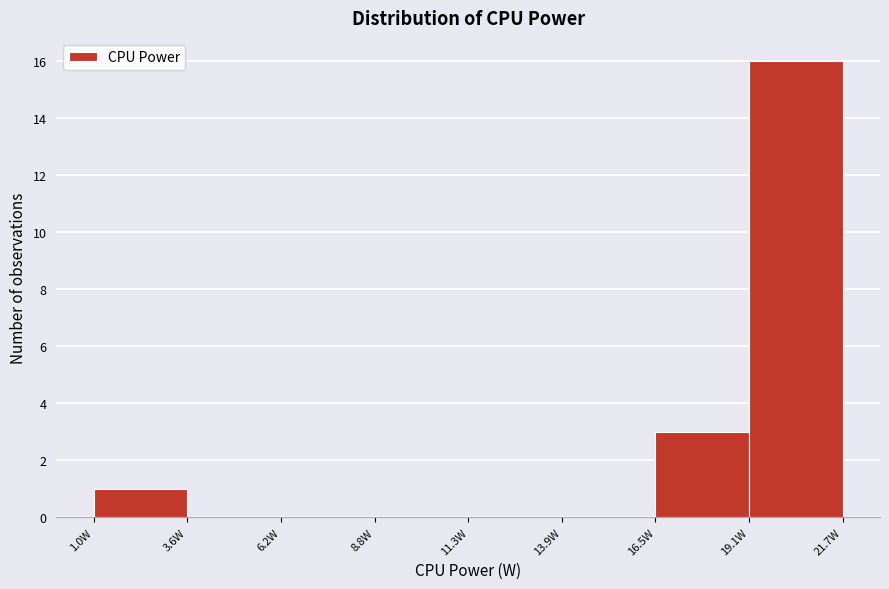

Reading left to right, list every bar in this chart as the range it spans on the x-axis followed by its height. Neither the bar edges nor the heights are printed on the chart, so give them approximately, as read against the axes.

1.0 to 3.5: 1
3.5 to 6.0: 0
6.0 to 9.0: 0
9.0 to 11.5: 0
11.5 to 14.0: 0
14.0 to 16.5: 0
16.5 to 19.0: 3
19.0 to 21.5: 16